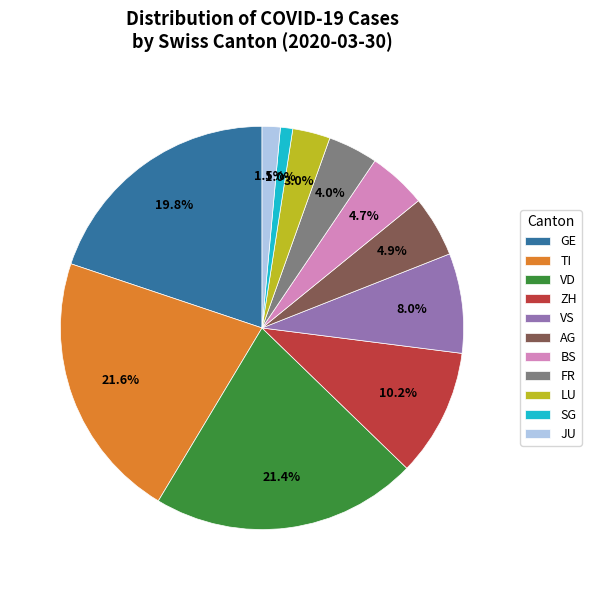

Does BS account for over 50% of the chart?

No